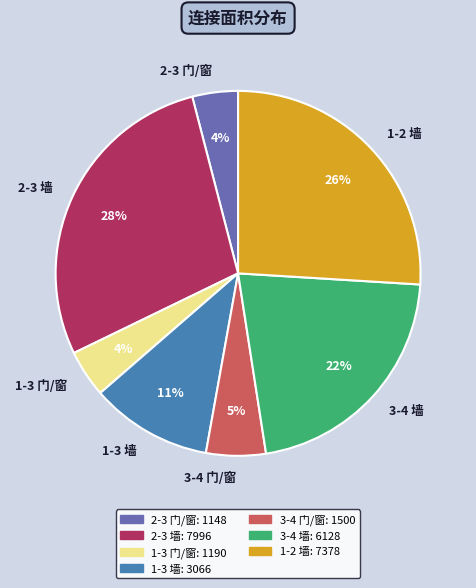

Is 3-4 门/窗 the majority of the pie?

No